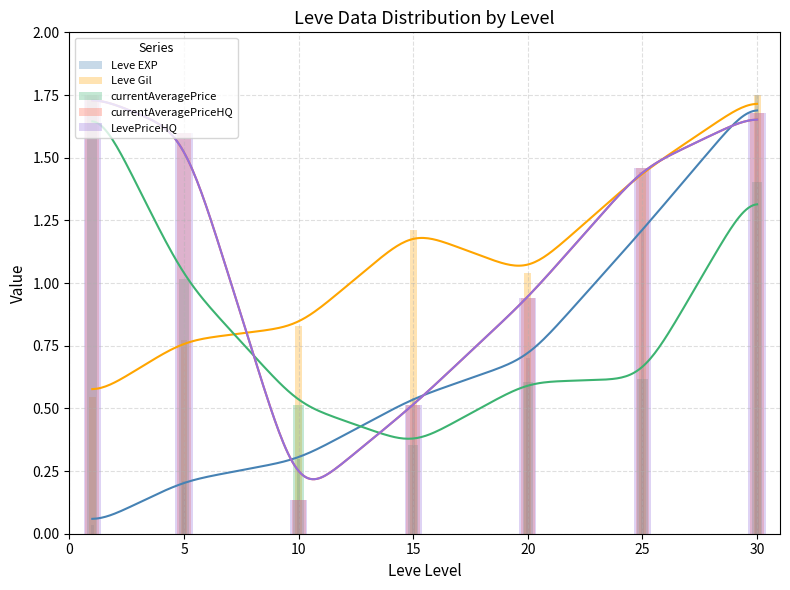

The value of LevePriceHQ at 15 is 0.3. True or false?

False